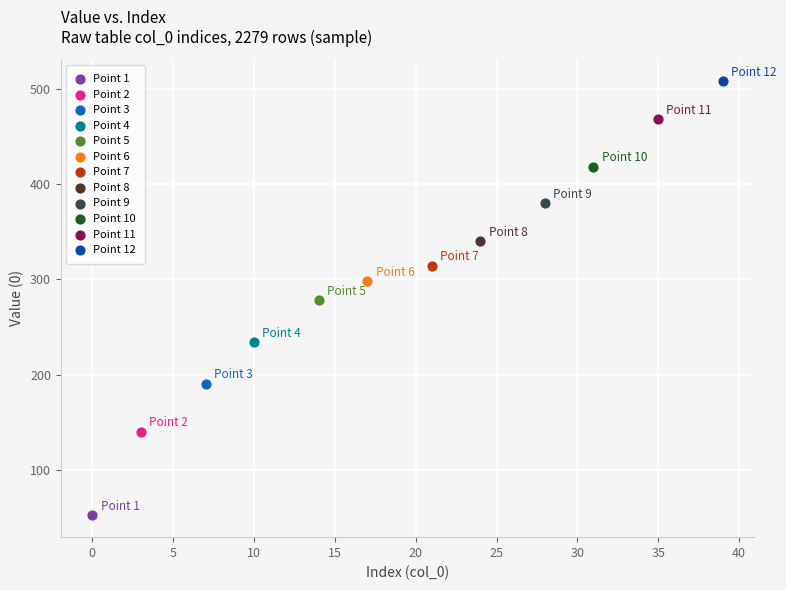

What are all the series names shown in the legend?

Point 1, Point 2, Point 3, Point 4, Point 5, Point 6, Point 7, Point 8, Point 9, Point 10, Point 11, Point 12